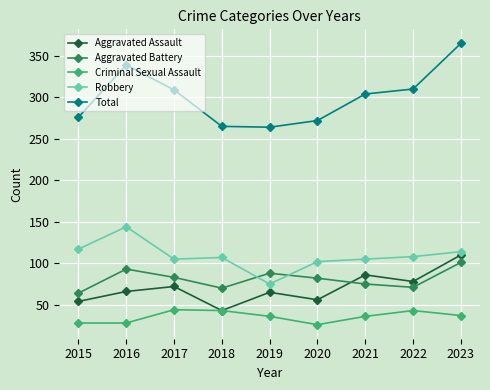

True or false: Total and Aggravated Assault cross at least once.

False